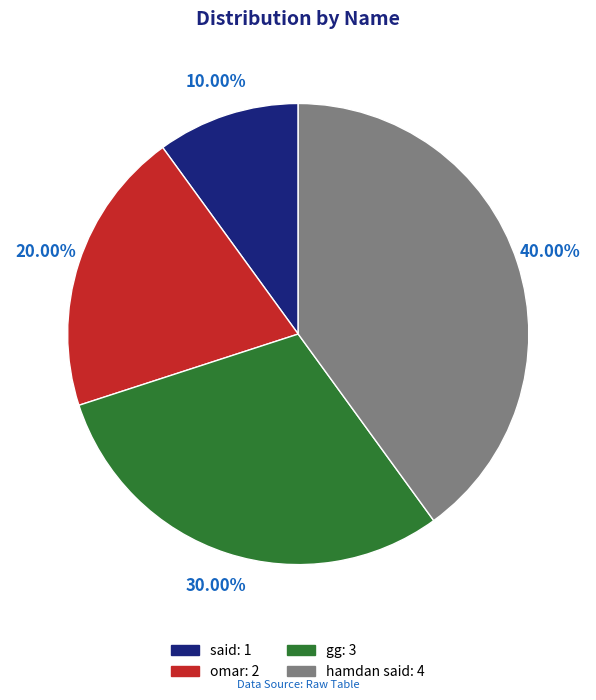

True or false: omar accounts for 20% of the total.

True